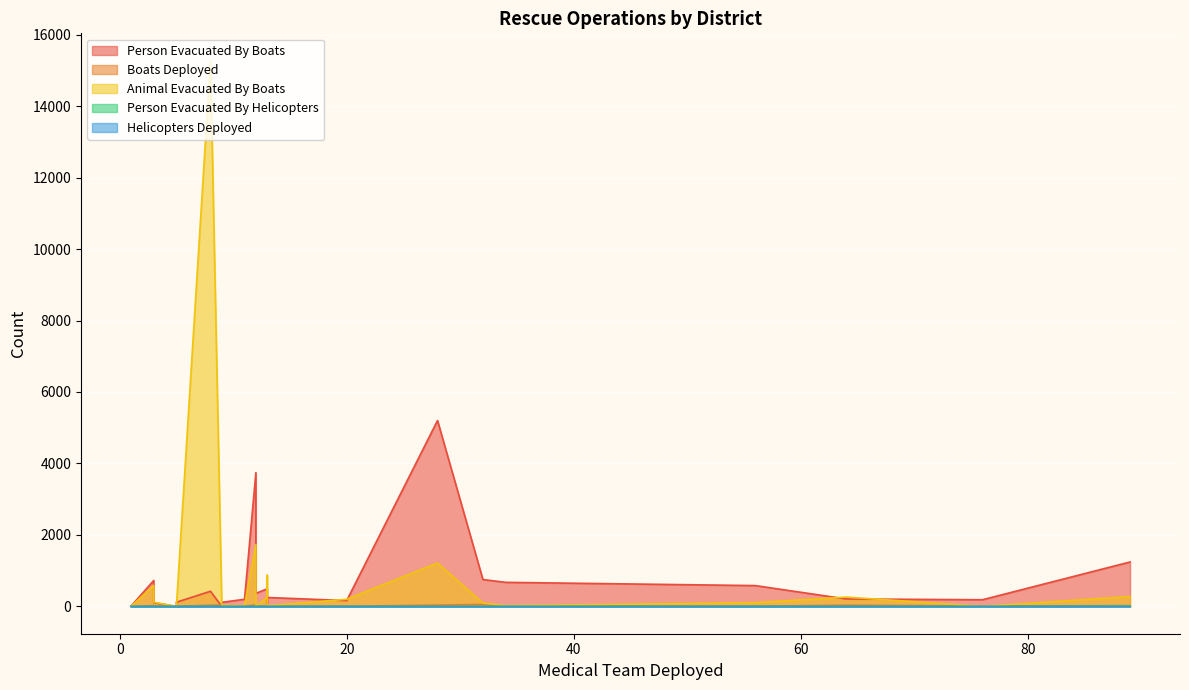

What is the maximum value for Person Evacuated By Helicopters?

13